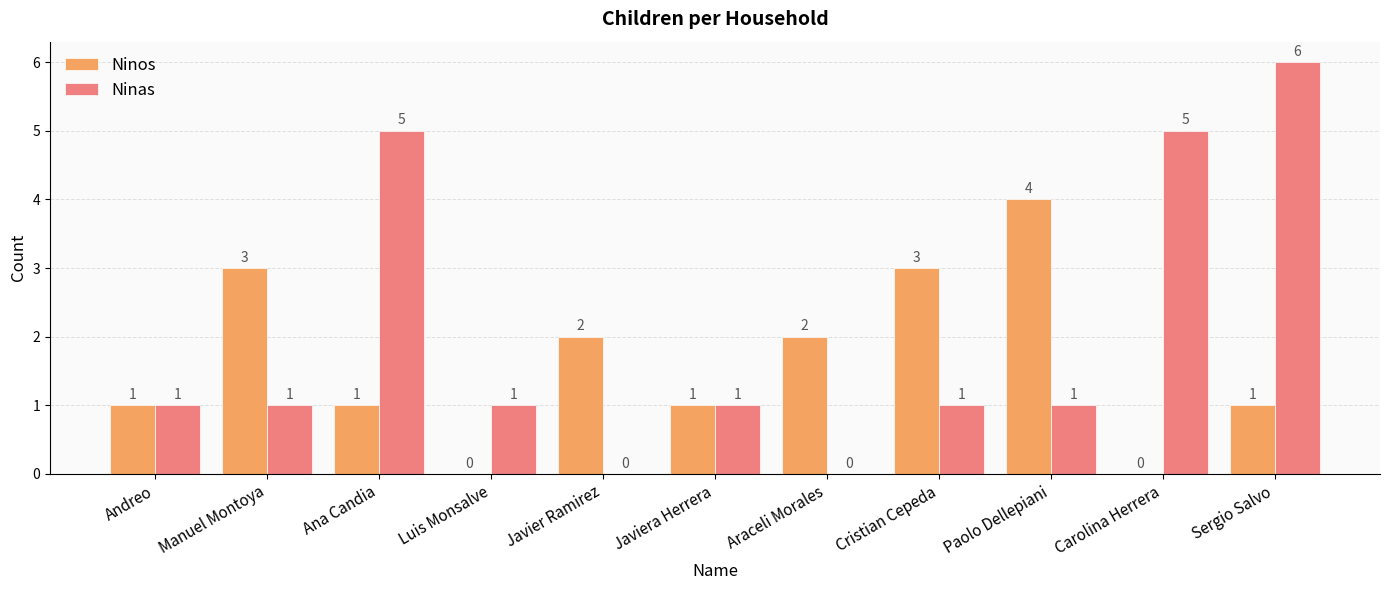

How many distinct data groups are displayed?

2